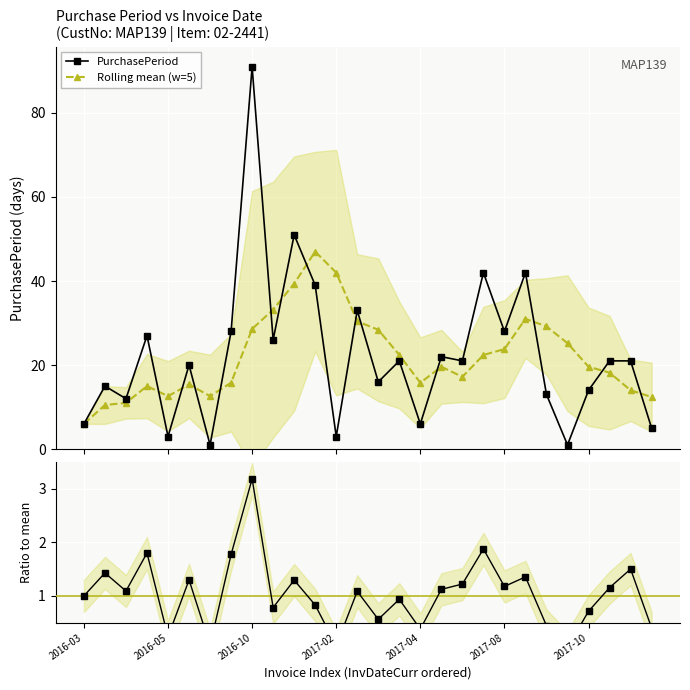

What is the maximum value for Rolling mean (w=5)?

47.0